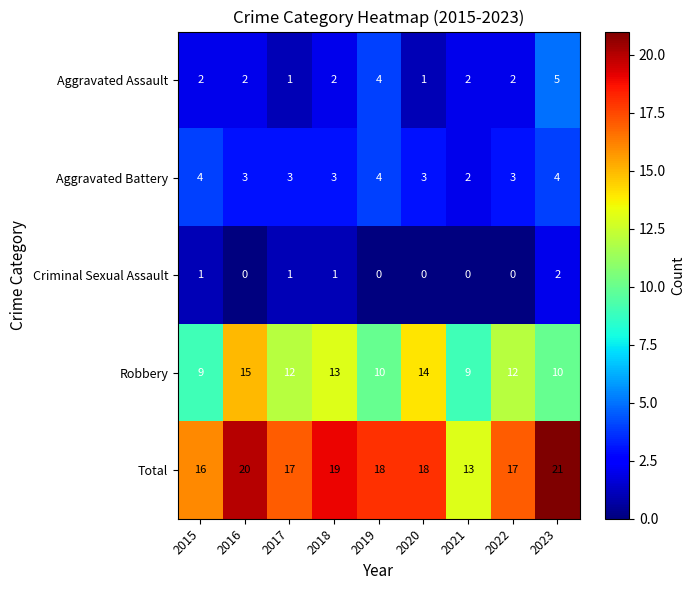

The value of Aggravated Assault at 2018 is 1. True or false?

False